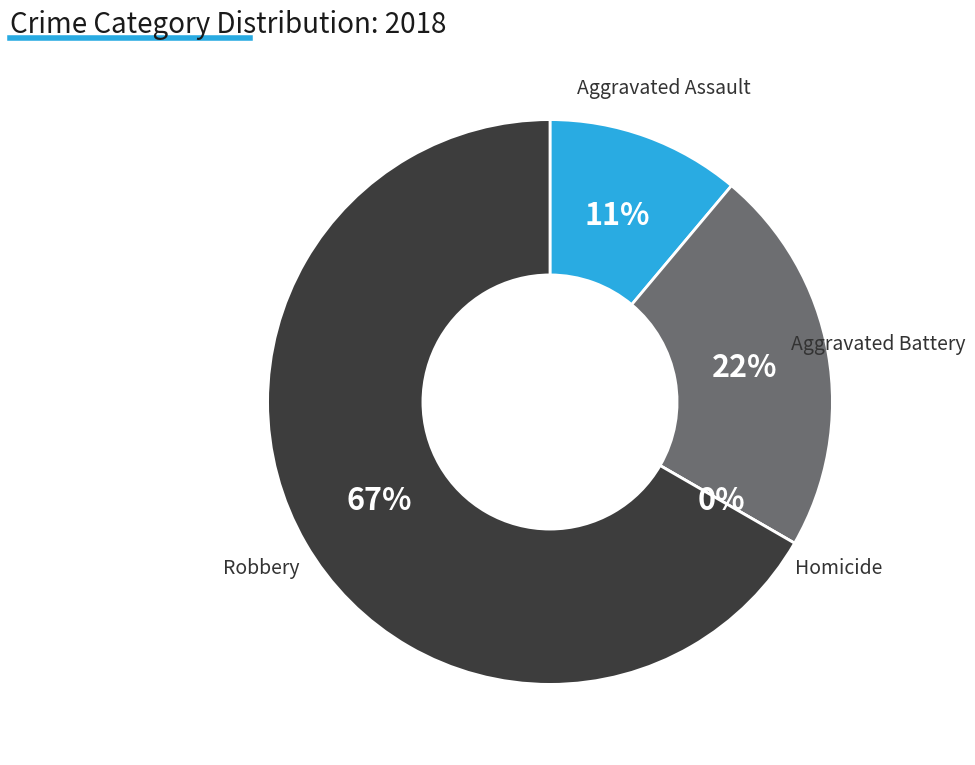

To the nearest percent, what is the difference between the Homicide and Robbery slice percentages?

67%